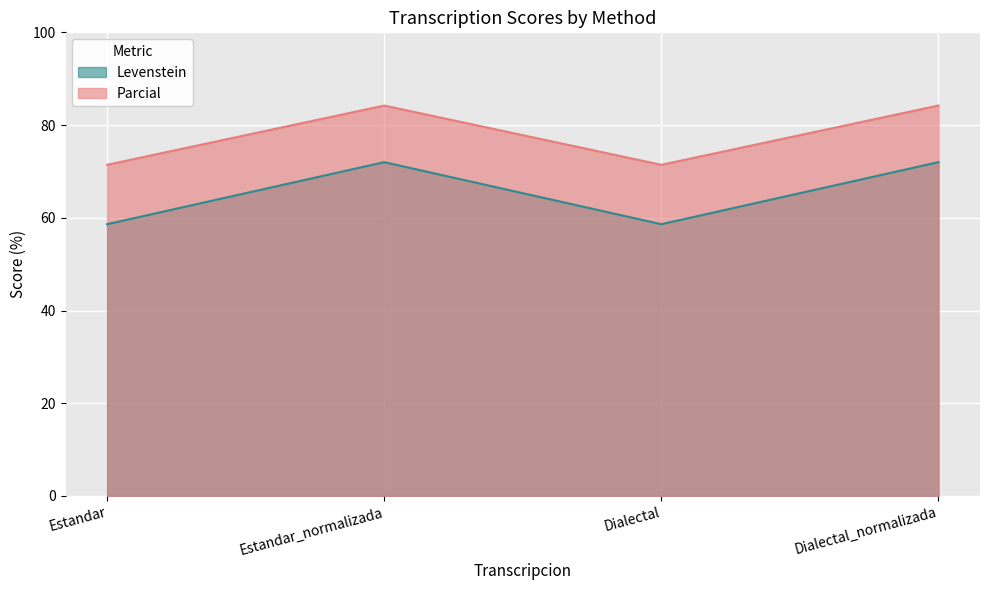

True or false: Parcial has a value of 35.0 at Estandar_normalizada.

False